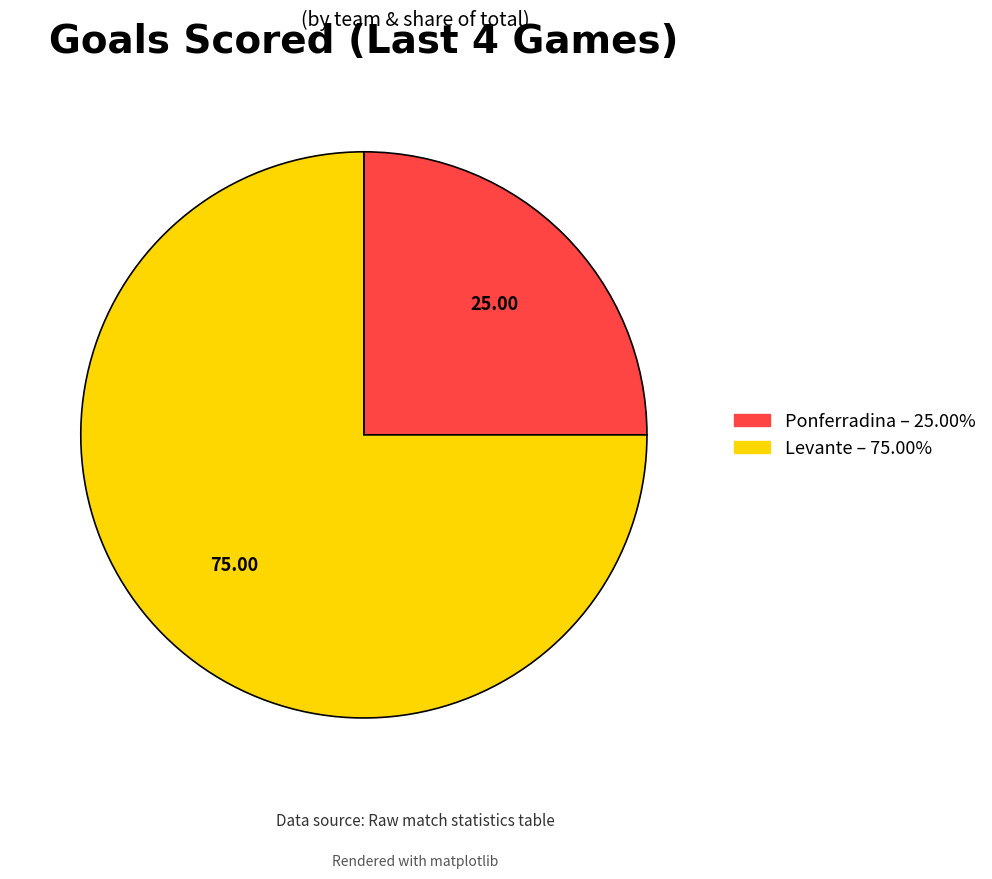

Which category accounts for the majority?

Levante